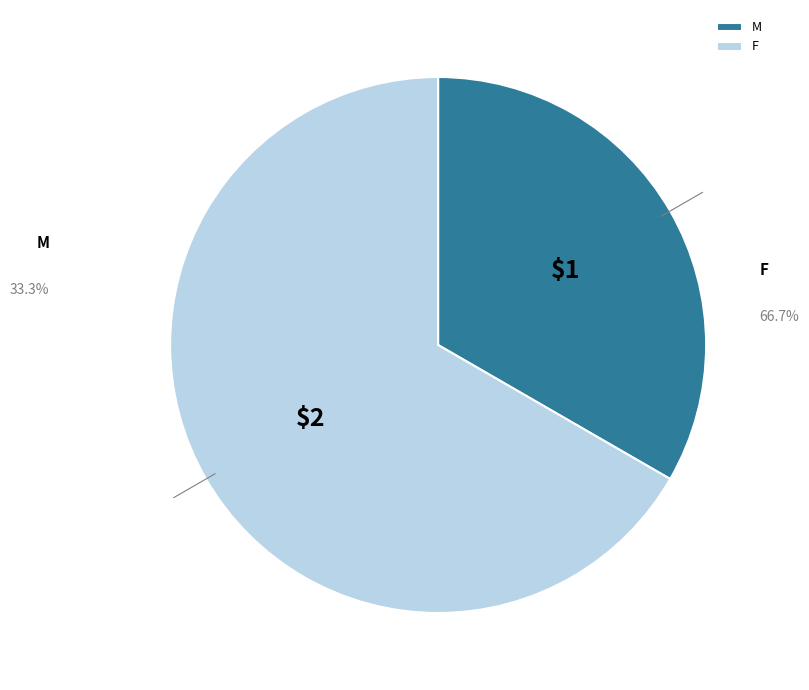

What portion of the pie excludes F?

33.3%